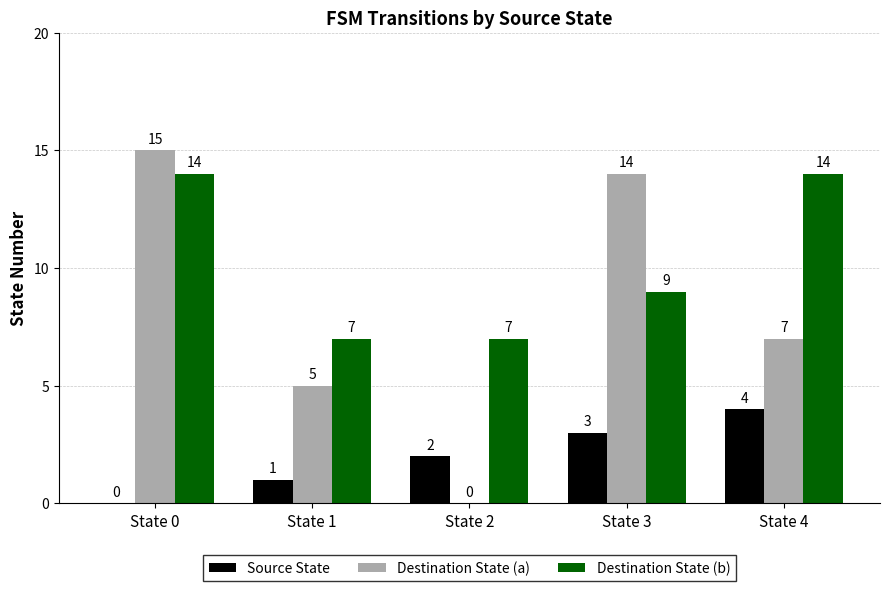

The Source State series shows 3 at State 3. True or false?

True